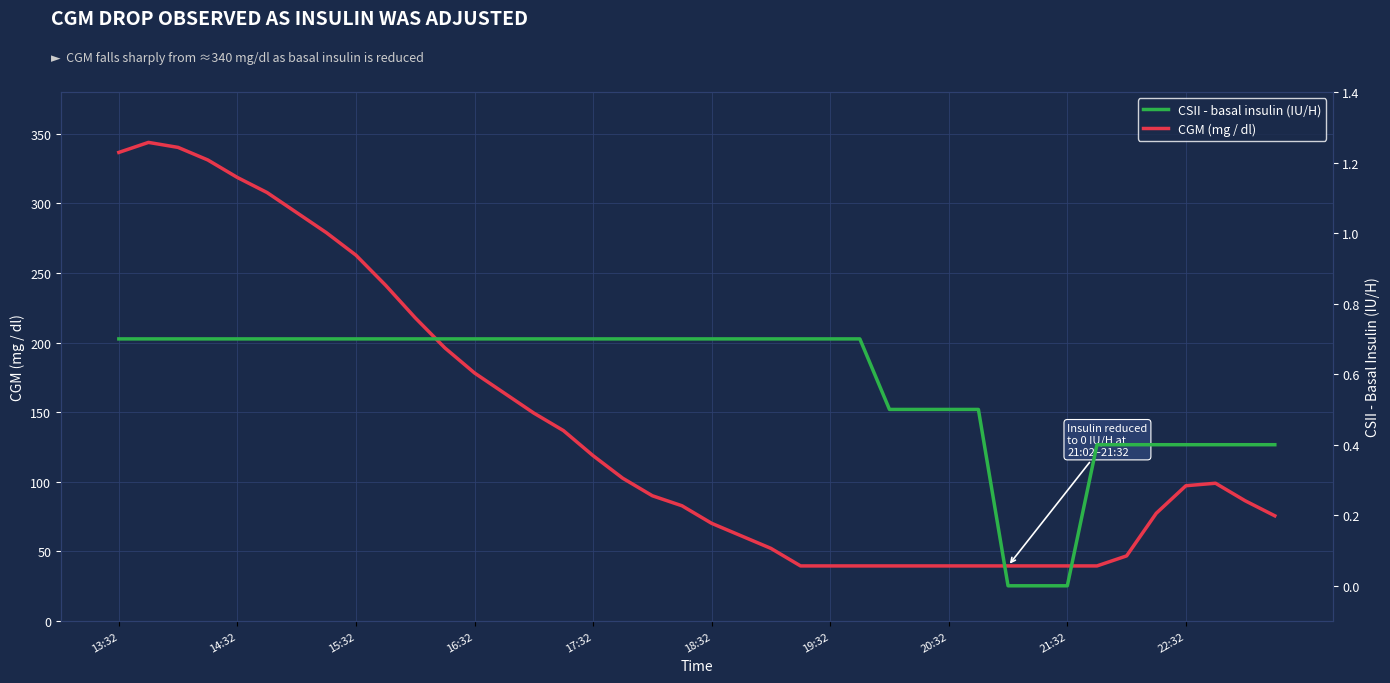

Where is CGM (mg / dl) nearest to the value 191?

11